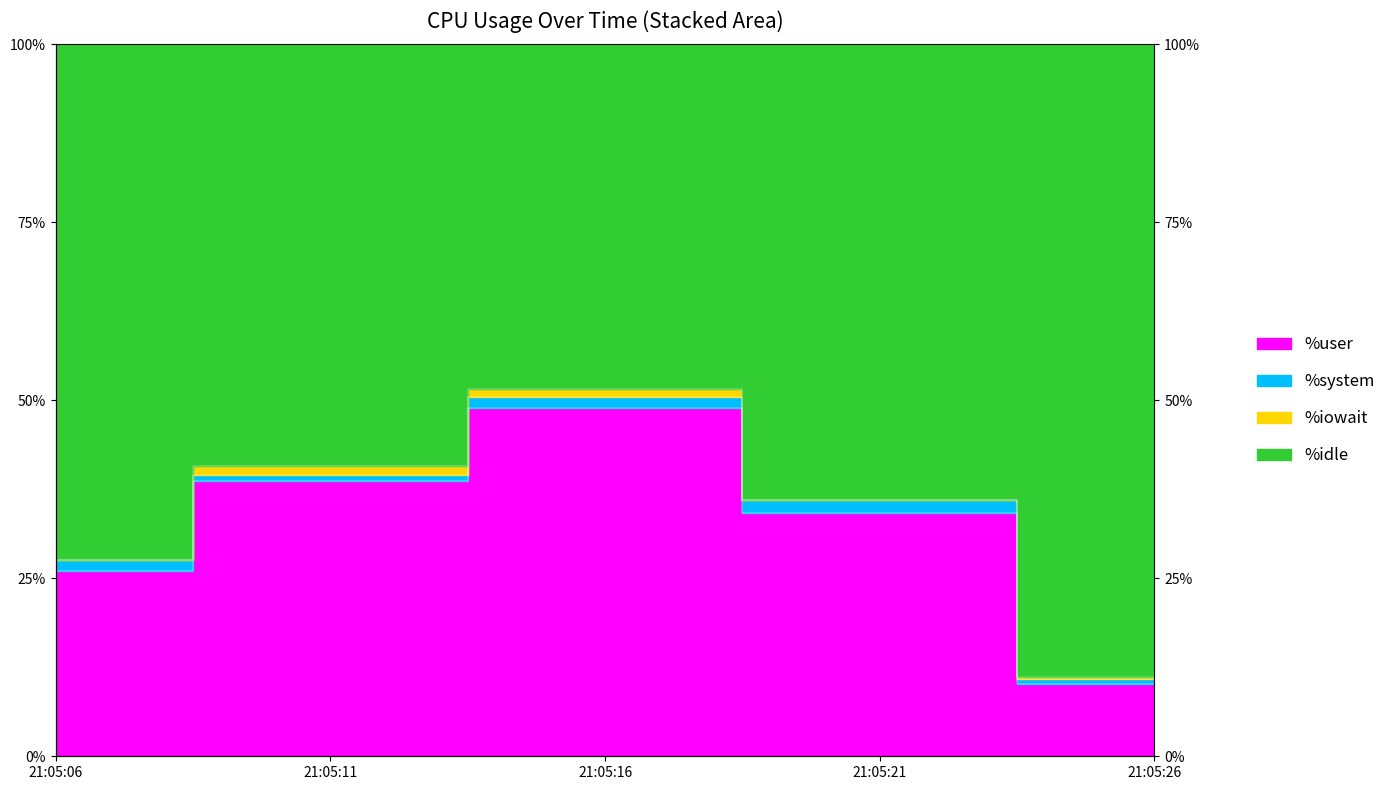

In %user, how many points are higher than both neighbors (excluding endpoints)?

1